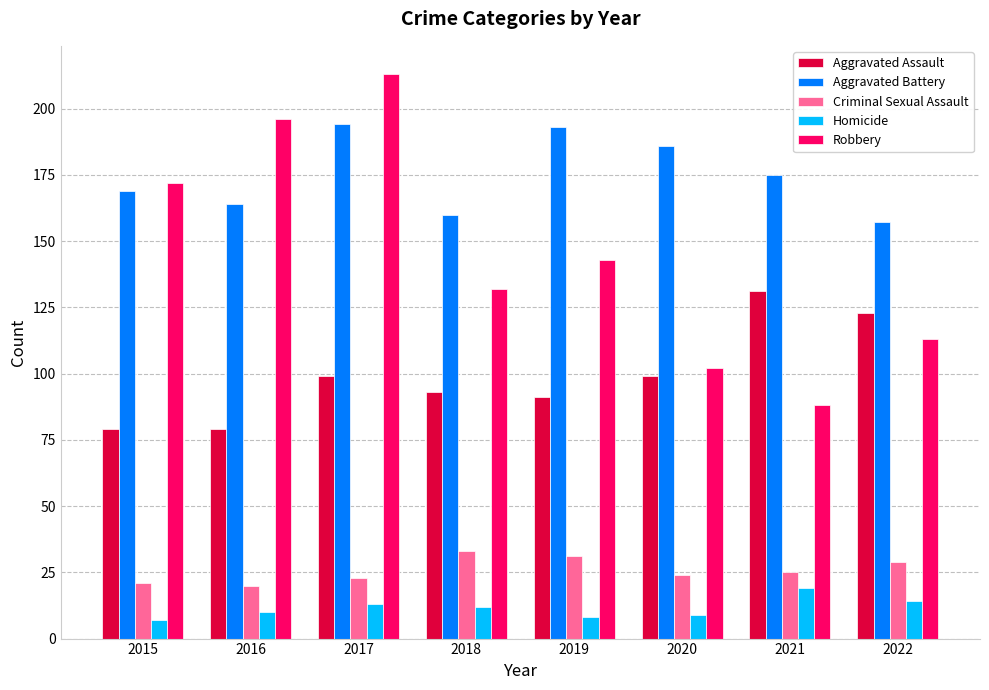

How many values in the Aggravated Assault series are below 99?

4